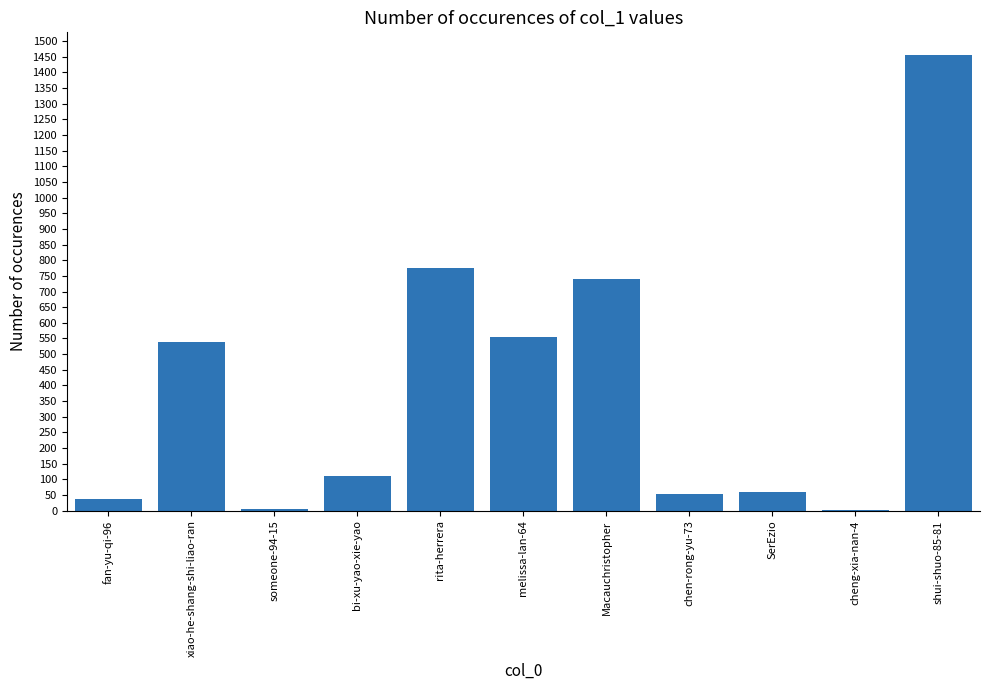

True or false: the data shows 333 at xiao-he-shang-shi-liao-ran.

False